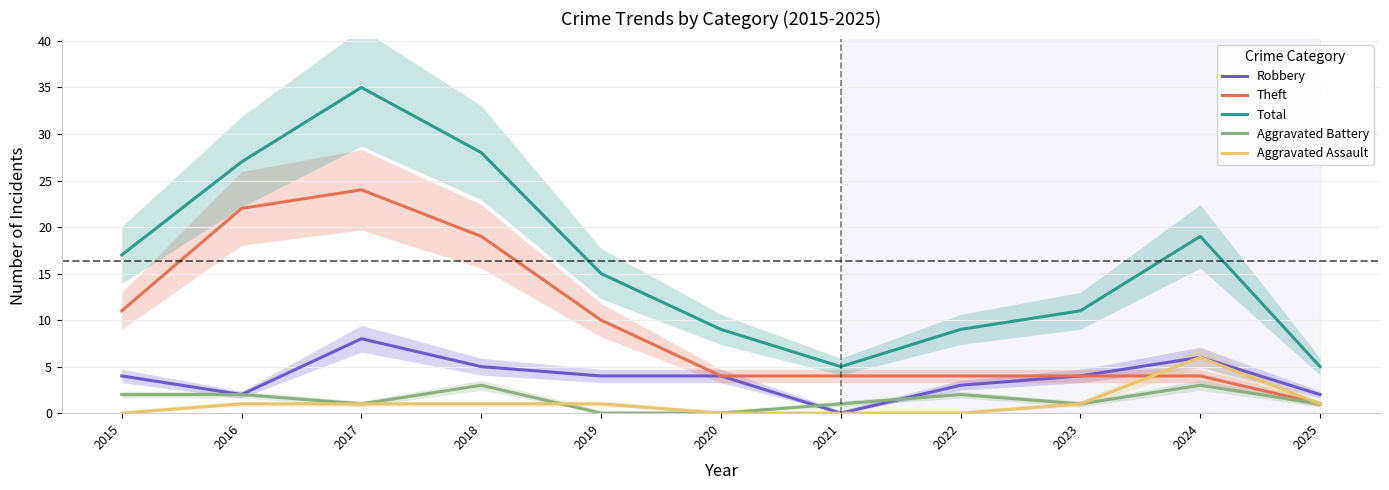

Where is Theft nearest to the value 12?

2015